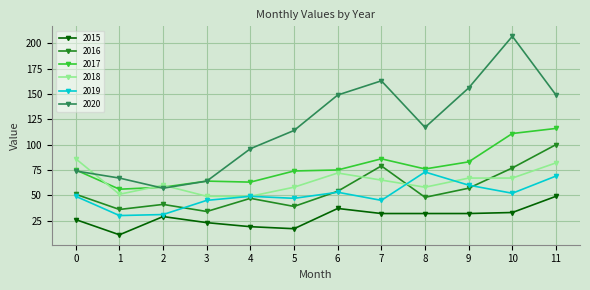

True or false: 2017 and 2015 cross at least once.

False